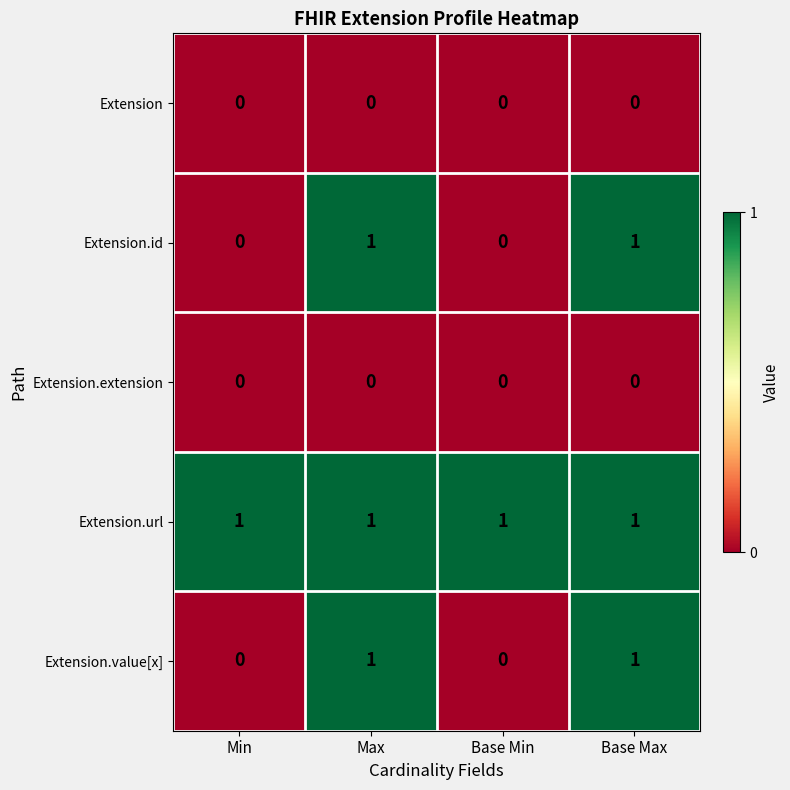

Reading left to right, what are all the values shown in this chart?

Extension: Min=0	Max=0	Base Min=0	Base Max=0
Extension.id: Min=0	Max=1	Base Min=0	Base Max=1
Extension.extension: Min=0	Max=0	Base Min=0	Base Max=0
Extension.url: Min=1	Max=1	Base Min=1	Base Max=1
Extension.value[x]: Min=0	Max=1	Base Min=0	Base Max=1